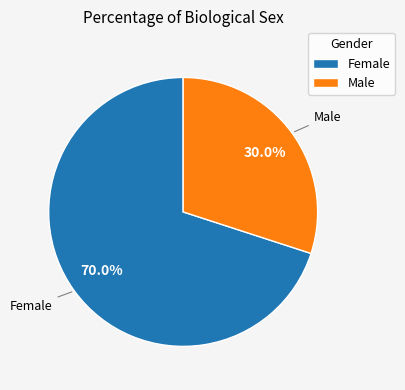

What is the majority slice?

Female